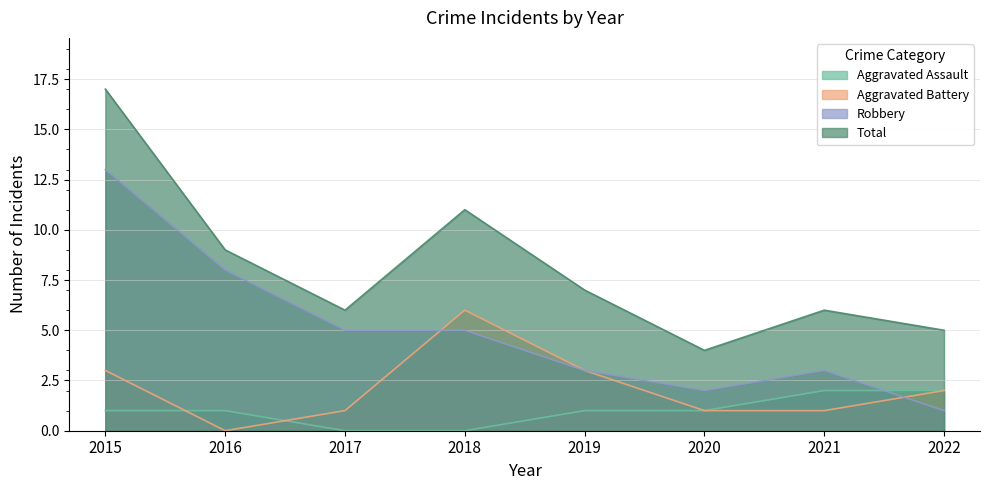

Where does the Aggravated Battery series first go above 2?

2015